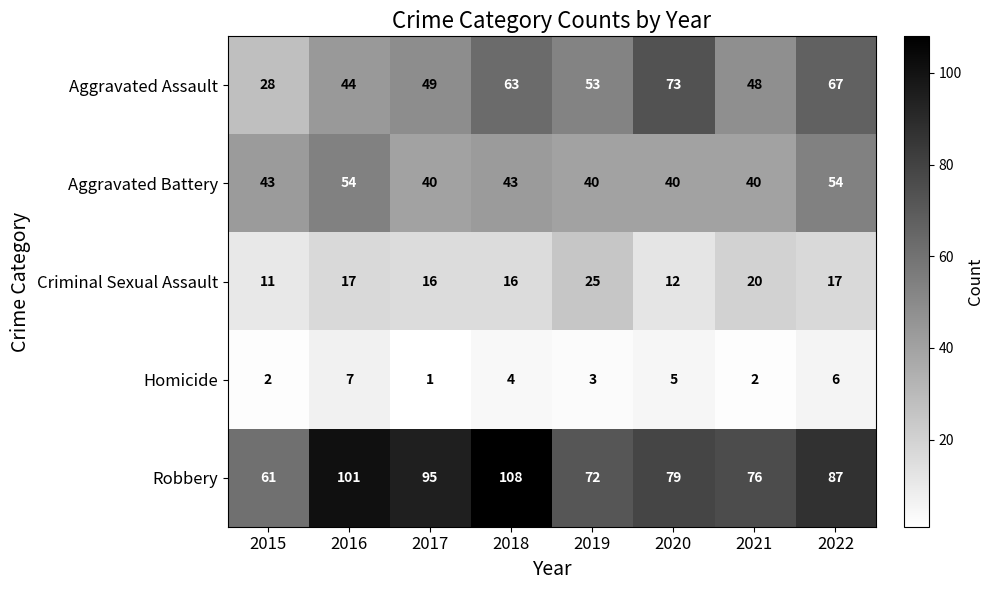

At 2021, list the series in order from largest to smallest.

Robbery, Aggravated Assault, Aggravated Battery, Criminal Sexual Assault, Homicide